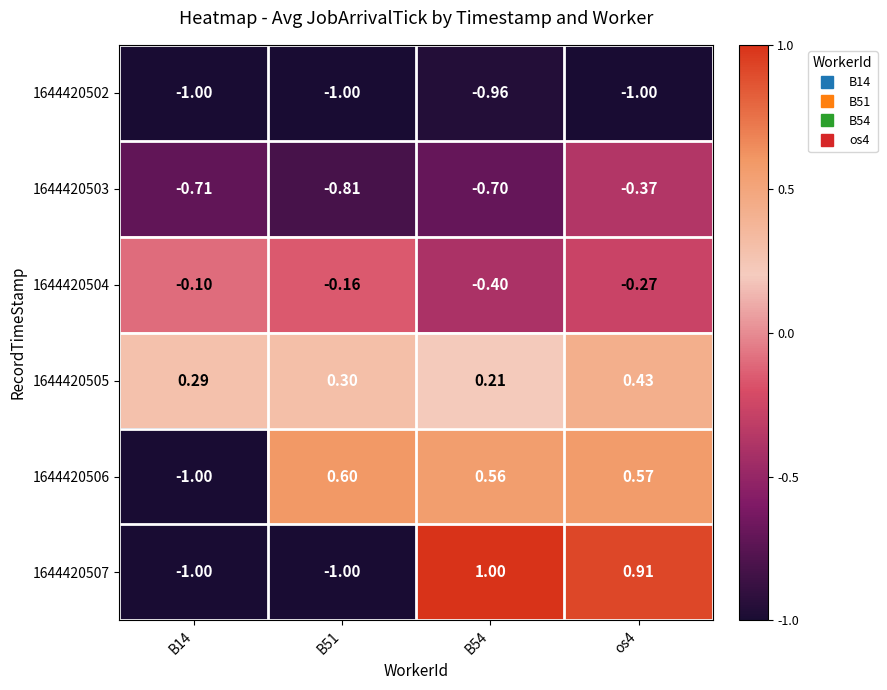

Is the value of 1644420505 at os4 greater than the value of 1644420504 at os4?

Yes